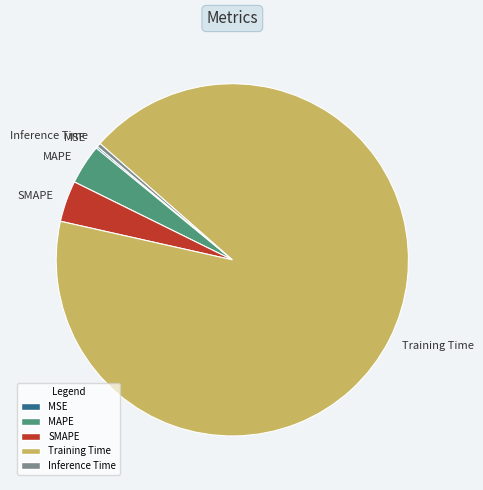

Is there any slice that represents more than half of the pie?

Yes